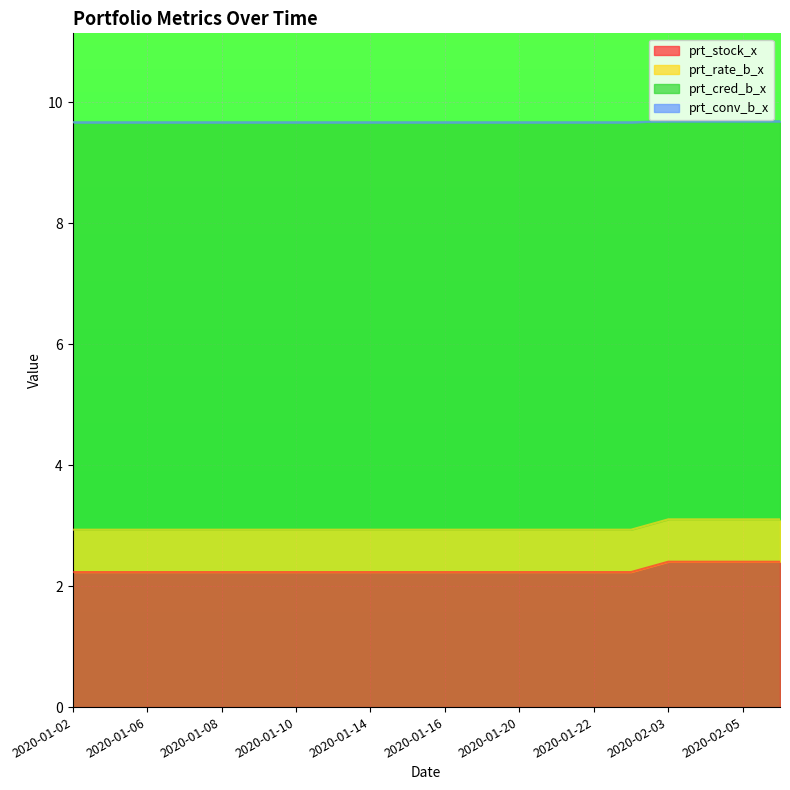

What is the value of the prt_stock_x point at the 19th from the left?

2.4